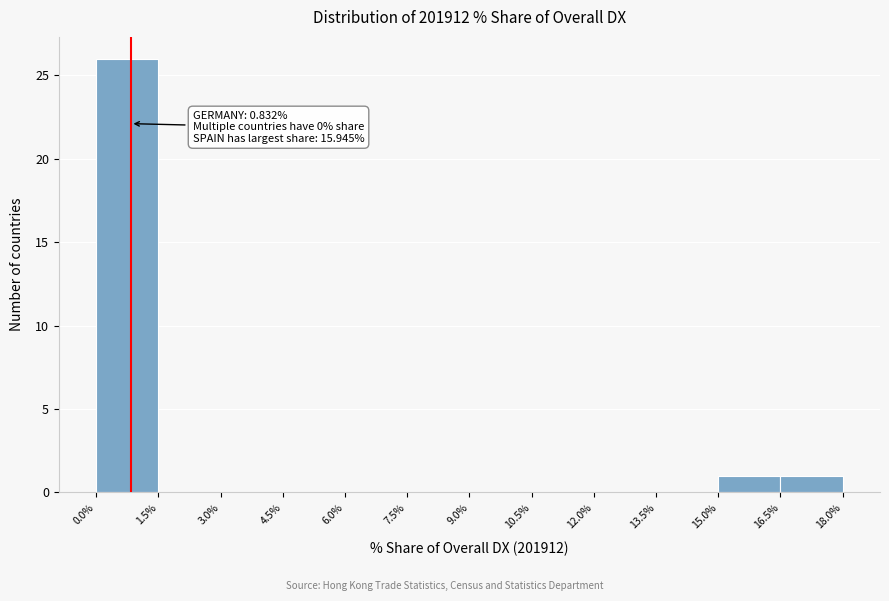

Which range on the x-axis has the tallest bar?

0.0% to 1.5%